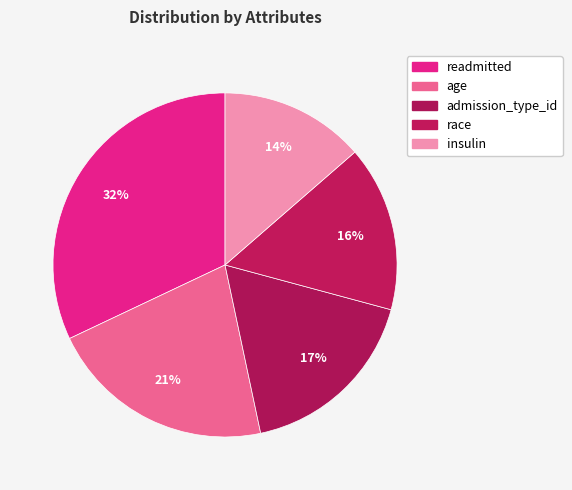

Count the number of slices in the pie.

5